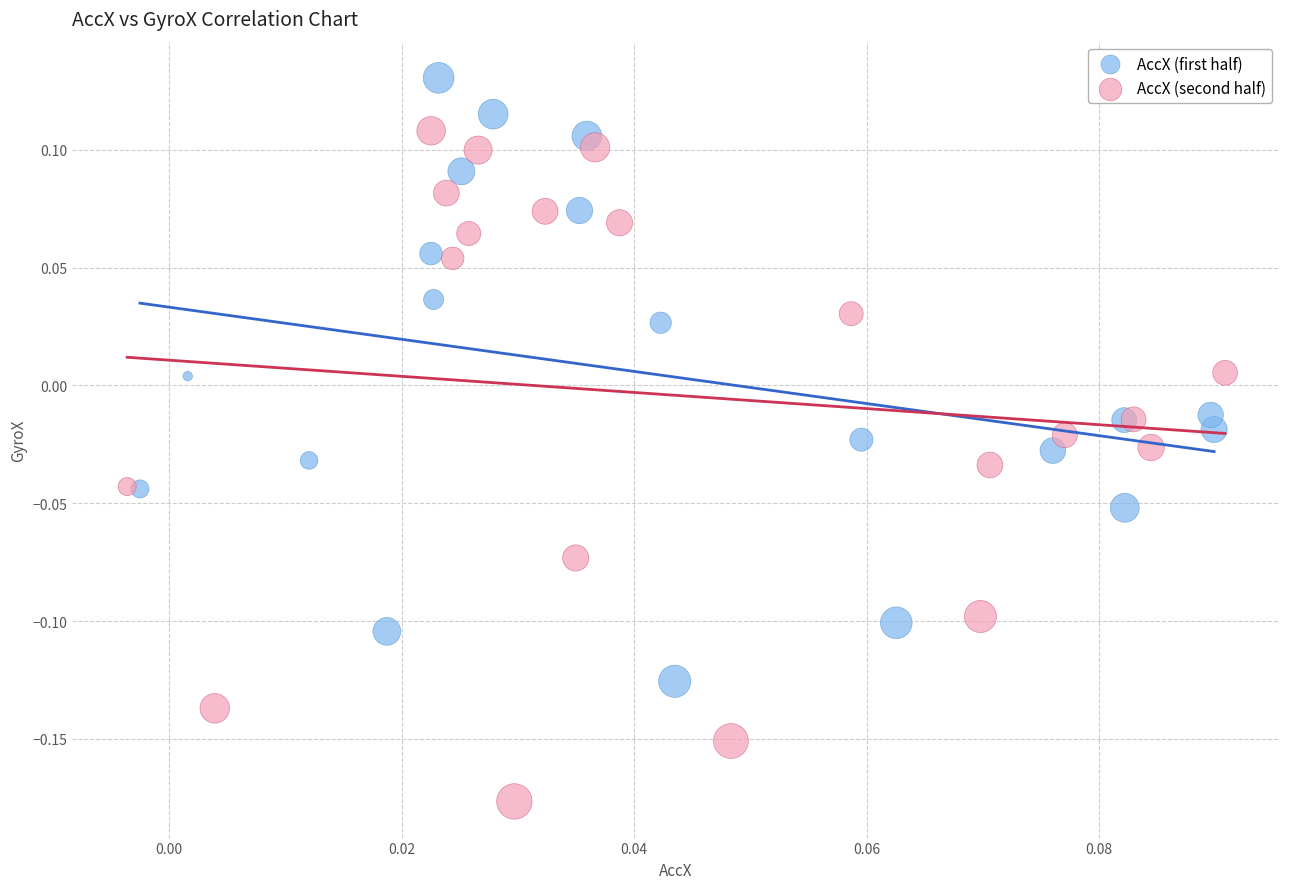

Which series contains the lowest Y value?

AccX (second half)